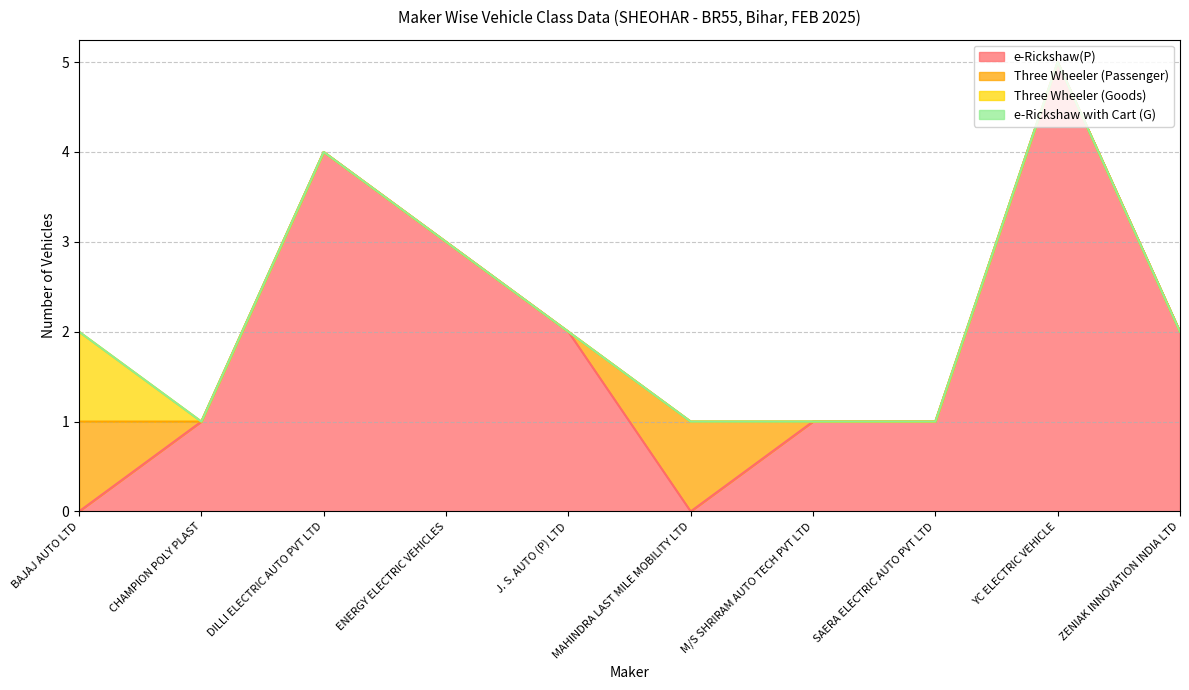

Is the value of e-Rickshaw(P) at ENERGY ELECTRIC VEHICLES greater than the value of e-Rickshaw with Cart (G) at ZENIAK INNOVATION INDIA LTD?

Yes